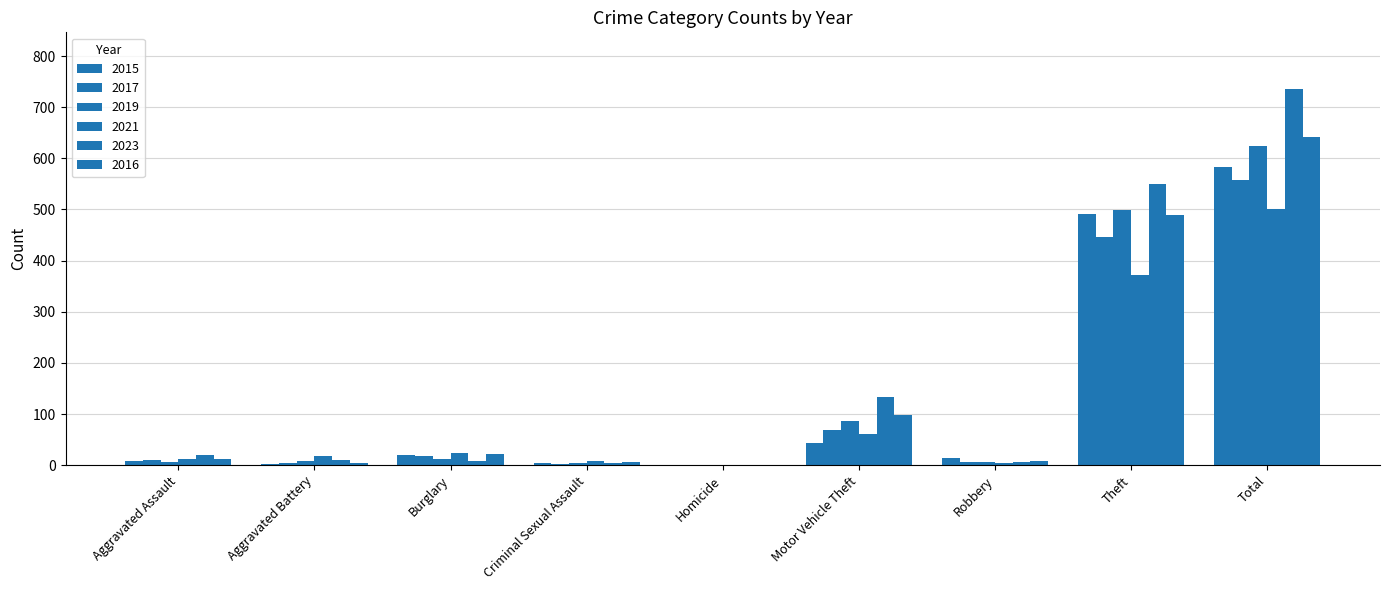

Reading right to left, extract all data points from this chart.

2015: 584	491	15	43	1	4	19	3	8
2017: 558	447	6	69	1	2	18	5	10
2019: 624	499	6	87	0	4	12	8	7
2021: 500	371	5	60	0	9	23	17	12
2023: 736	549	7	133	0	5	9	11	19
2016: 641	489	8	98	0	6	22	5	13